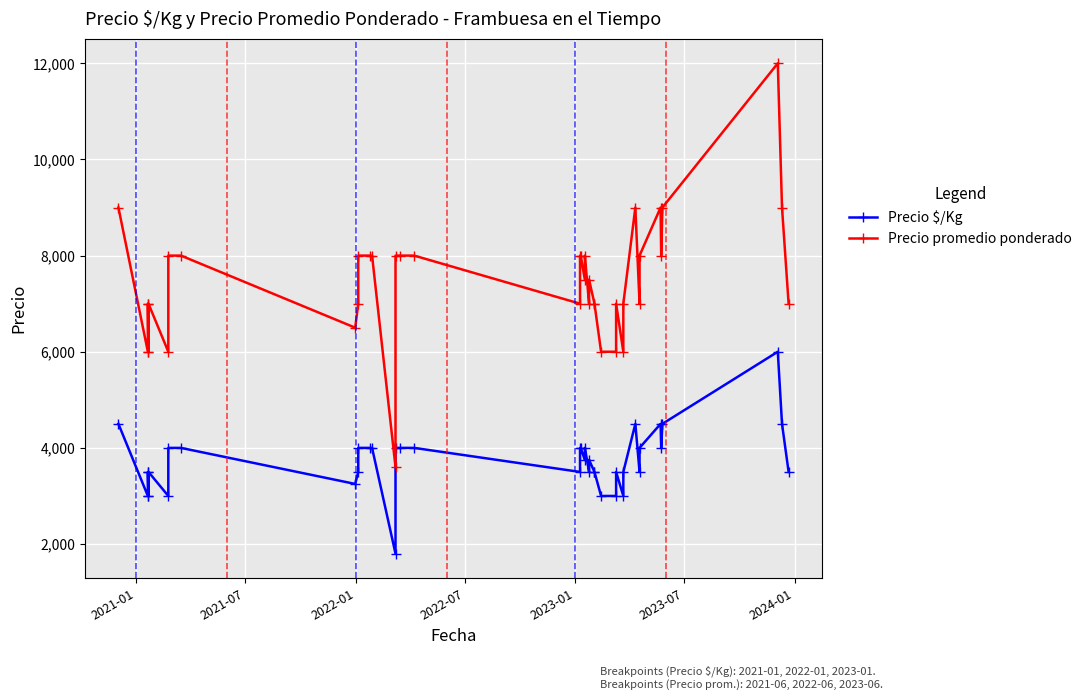

How many distinct data groups are displayed?

2